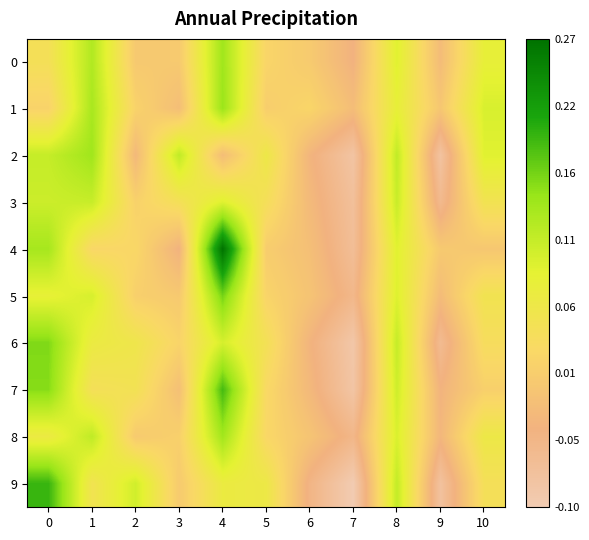

Which has a higher value, 4 or 6?

4